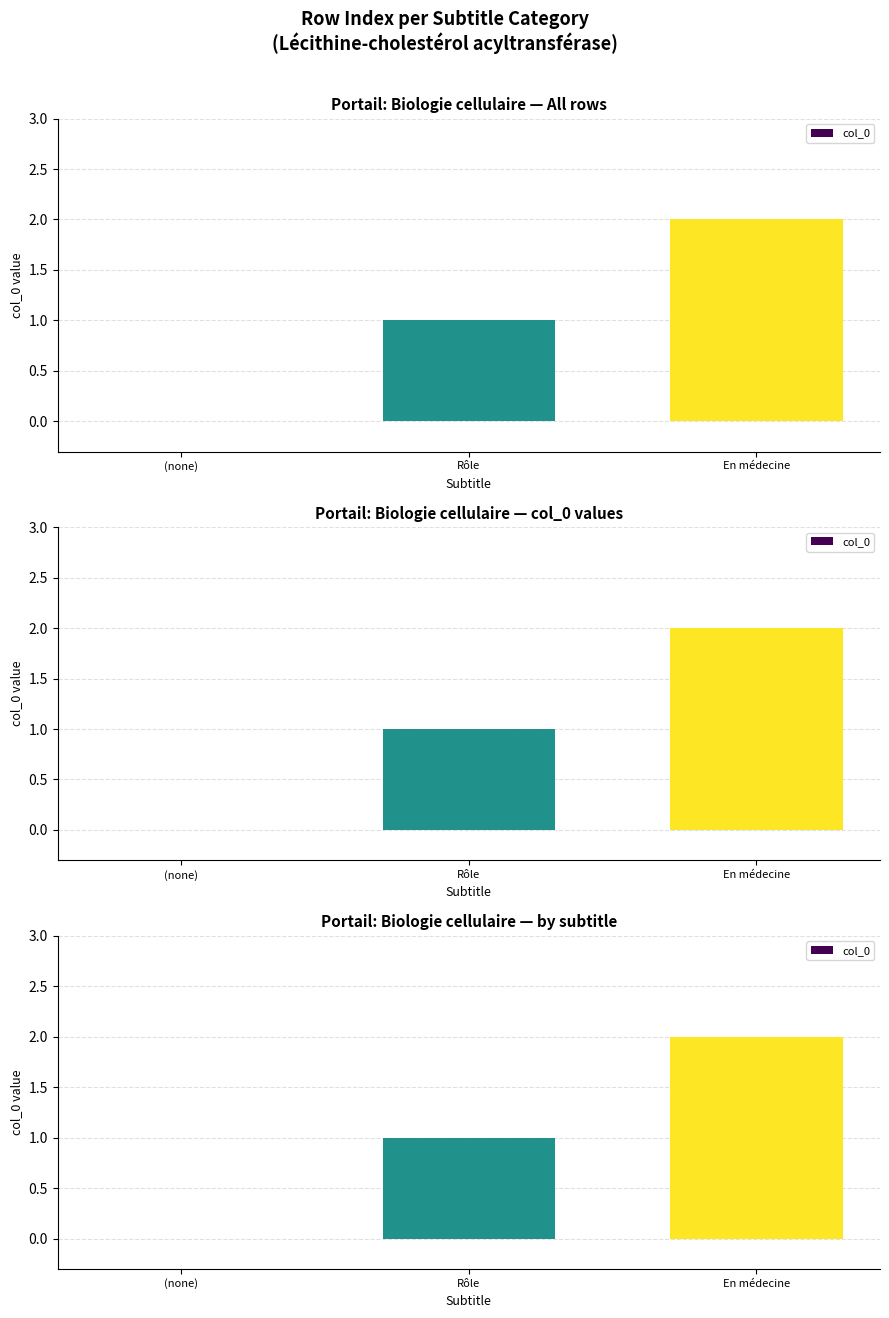

List the labels in order of value, largest first.

En médecine, Rôle, (none)